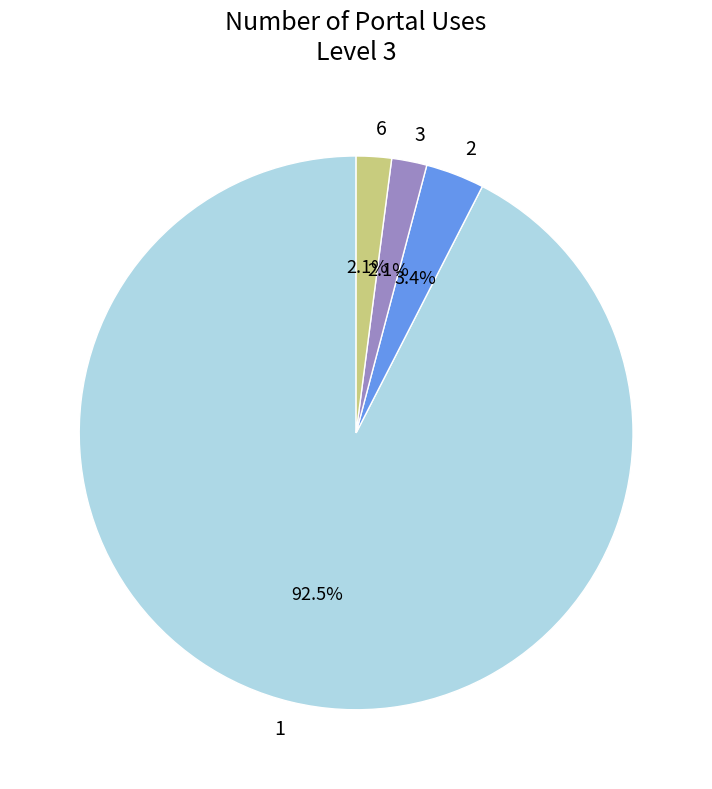

Does any single category account for the majority?

Yes